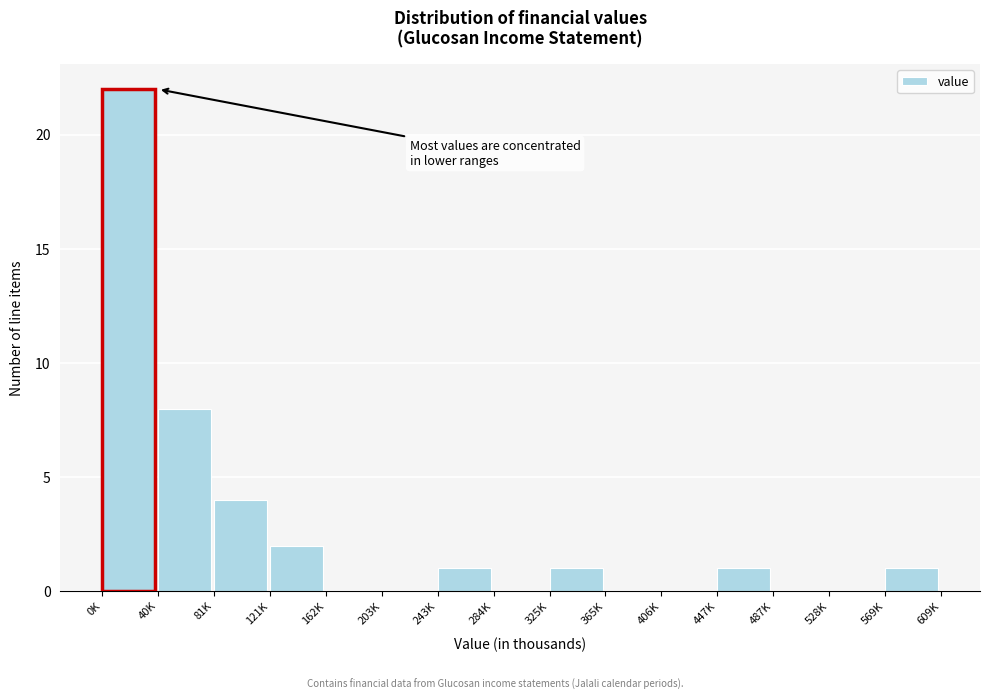

Reading left to right, transcribe all the data shown in this chart.

0K=22	40K=8	81K=4	121K=2	162K=0	203K=0	243K=1	284K=0	325K=1	365K=0	406K=0	447K=1	487K=0	528K=0	569K=1